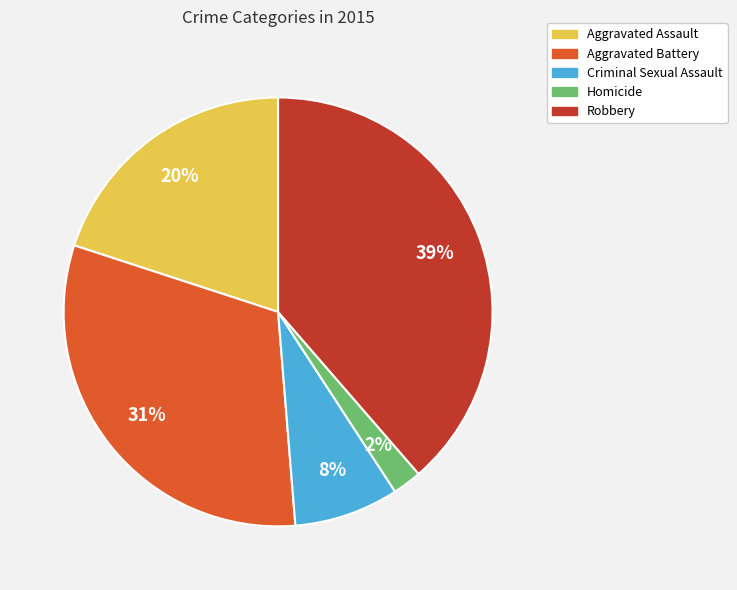

True or false: Homicide accounts for 2% of the total.

True